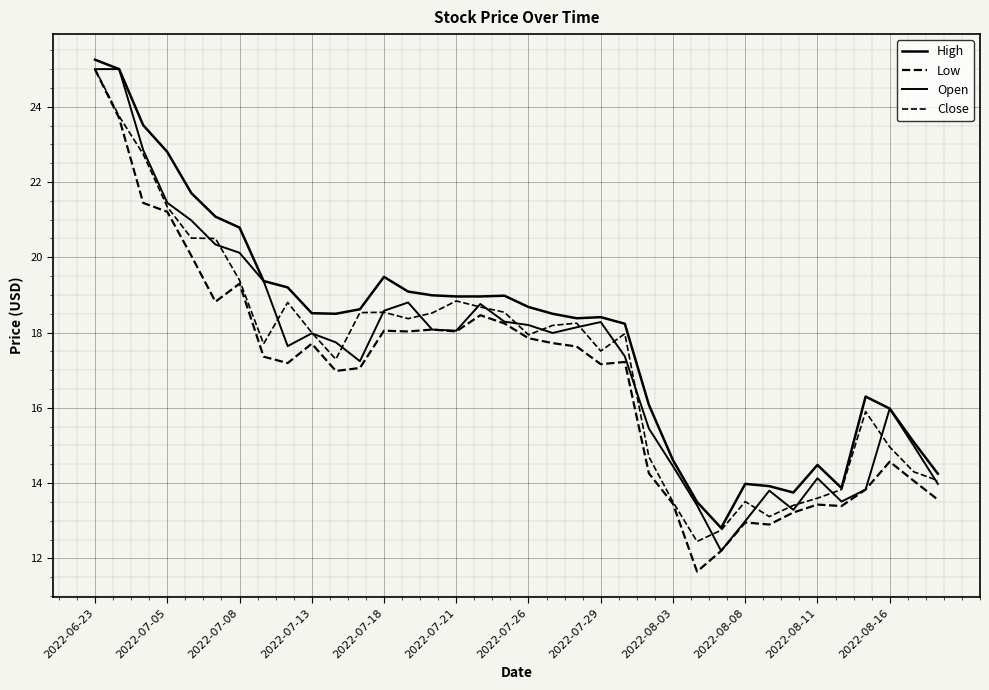

Is this an area chart (filled region under the line)?

No